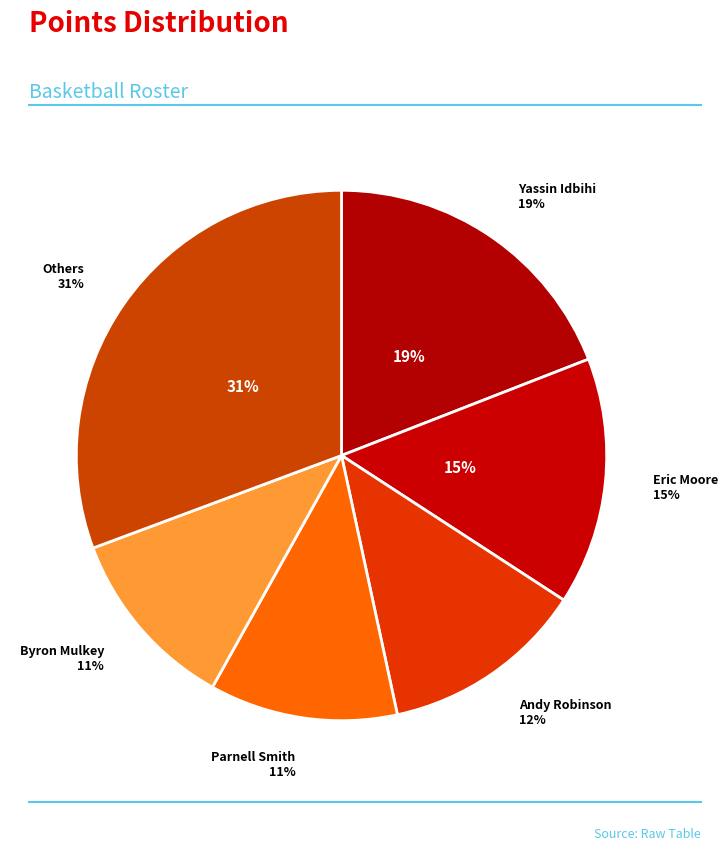

To the nearest percent, what portion does Byron Mulkey represent?

11%